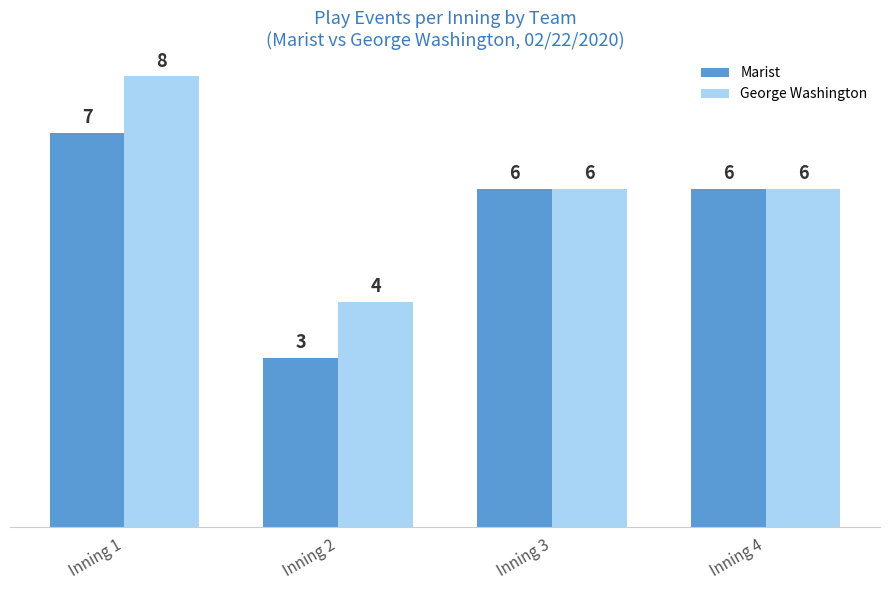

Rank the series by their average value, from highest to lowest.

George Washington, Marist